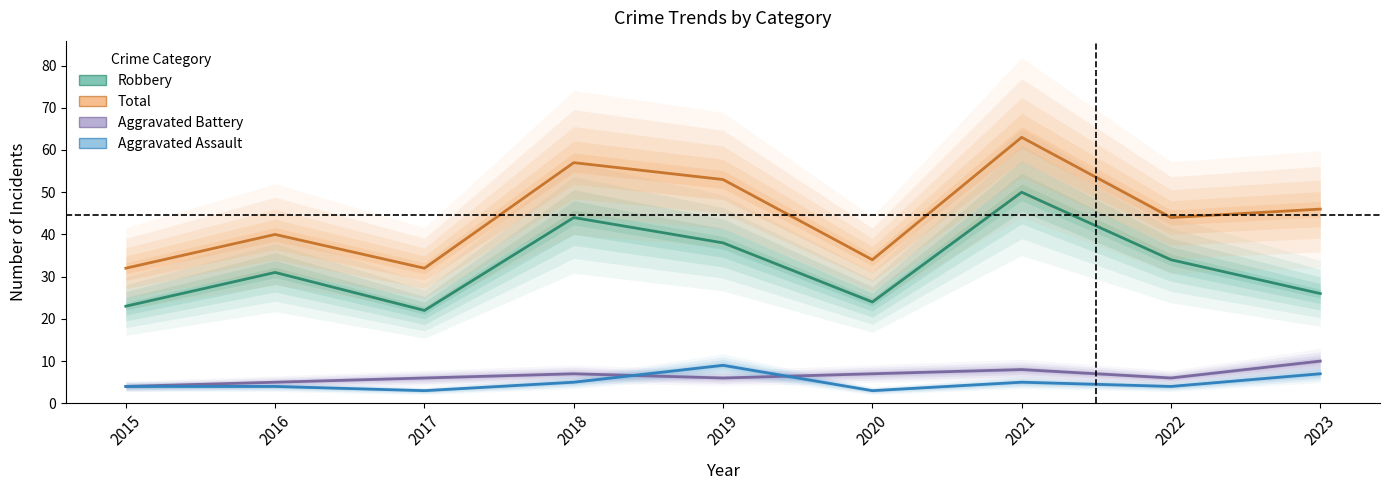

How many categories are shown in the chart?

9